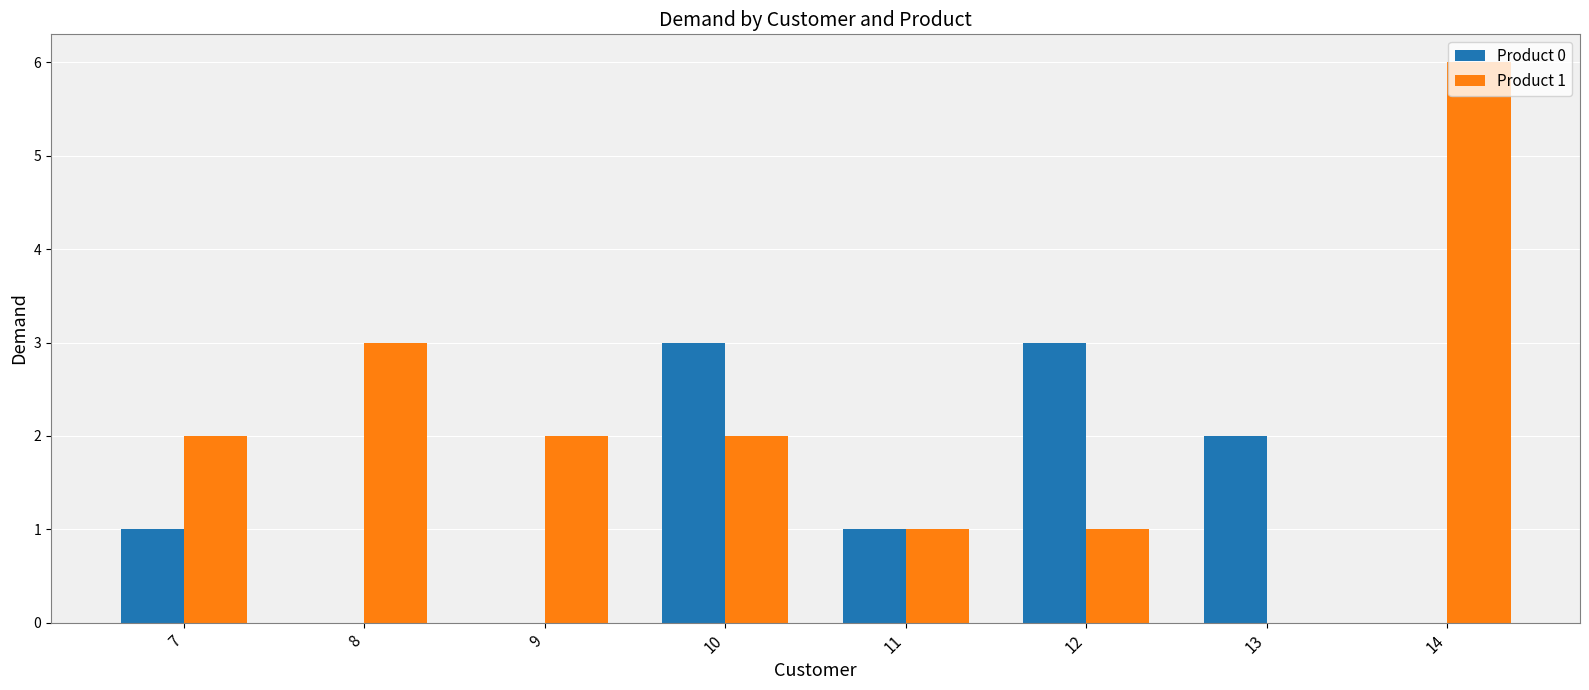

What is the sum of the Product 0 values at 11 and 12?

4